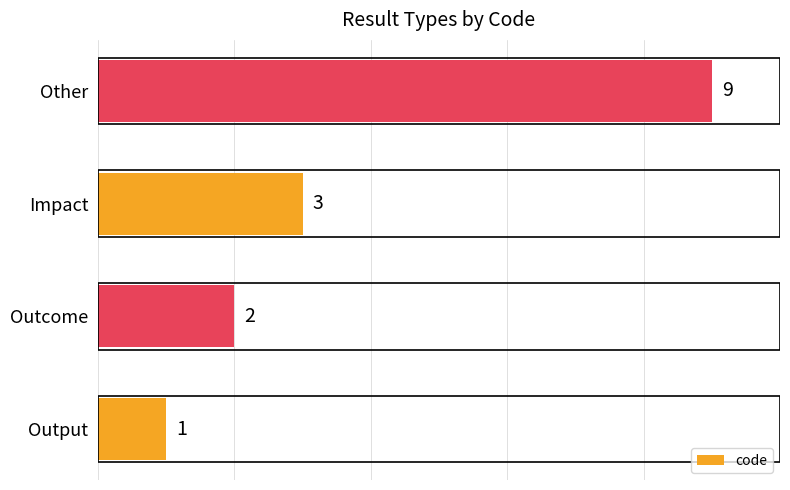

What is the change in value from Outcome to Other?

+7